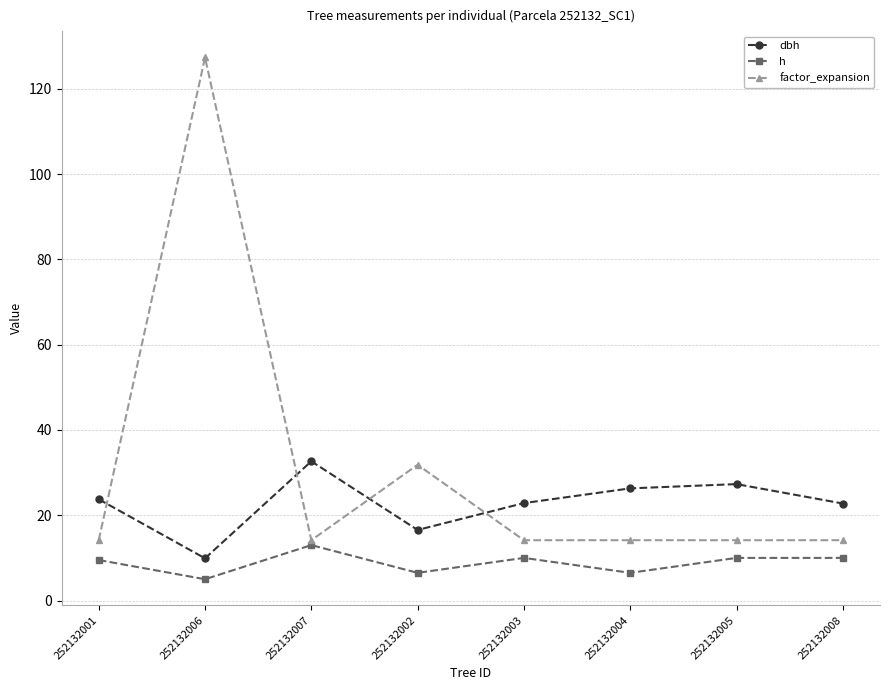

Which category has the highest value in the dbh series?

252132007